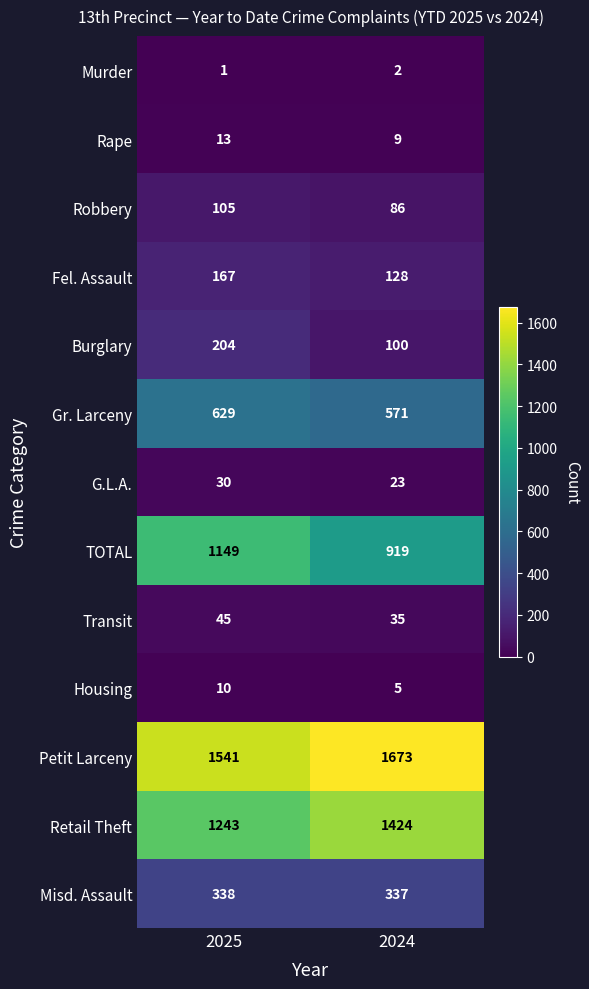

What is the sum of the Burglary values at 2024 and 2025?

304